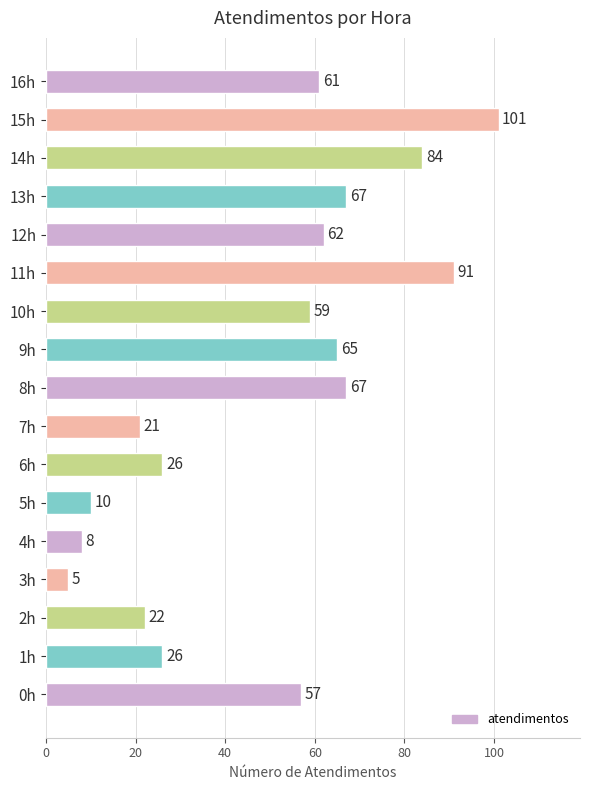

At which label is the value closest to 53?

0h